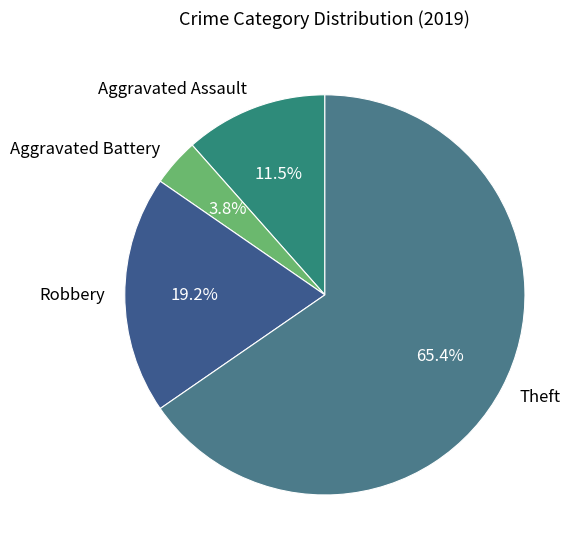

Is it true that Robbery is 19% of the pie?

True